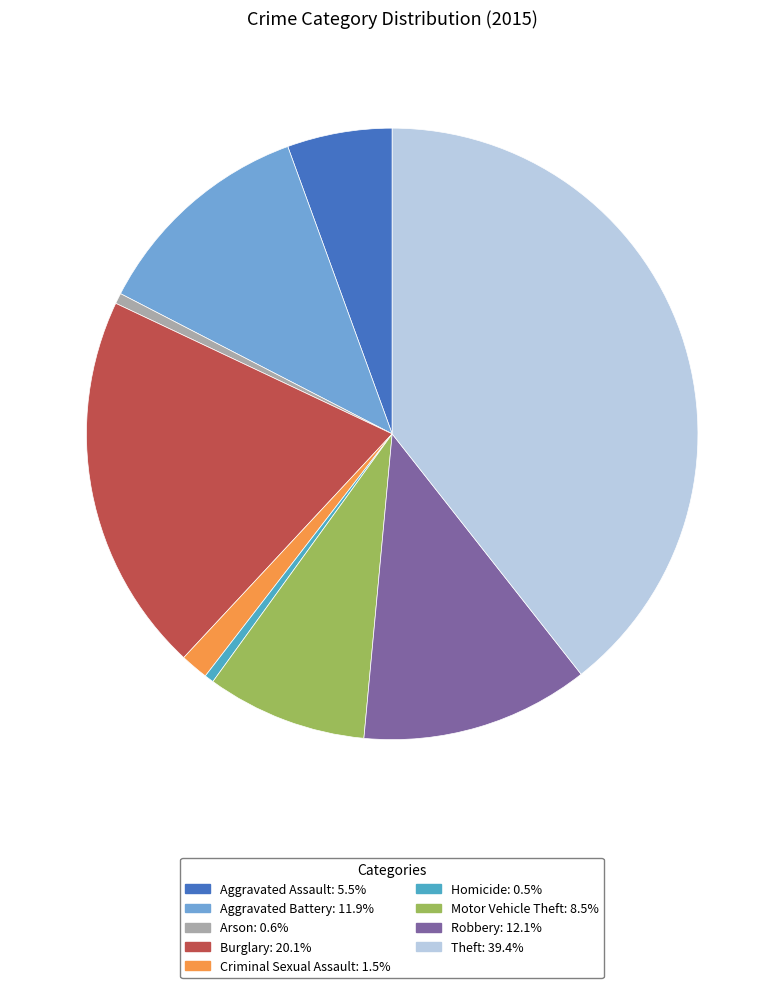

What is the ratio of the value at Robbery to the value at Homicide?

24.6